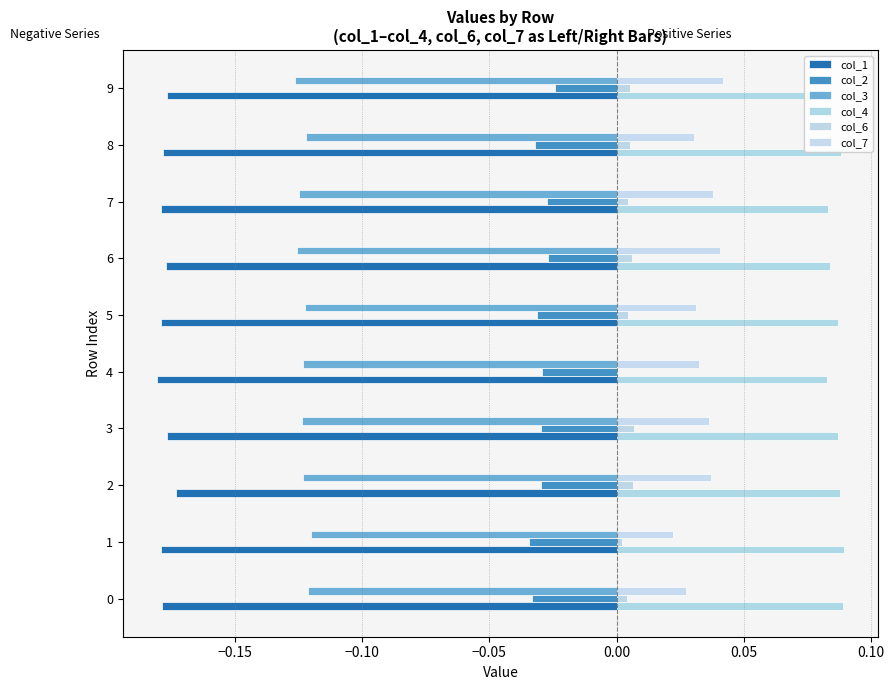

True or false: col_7 has a value of 0.0 at 9.

False